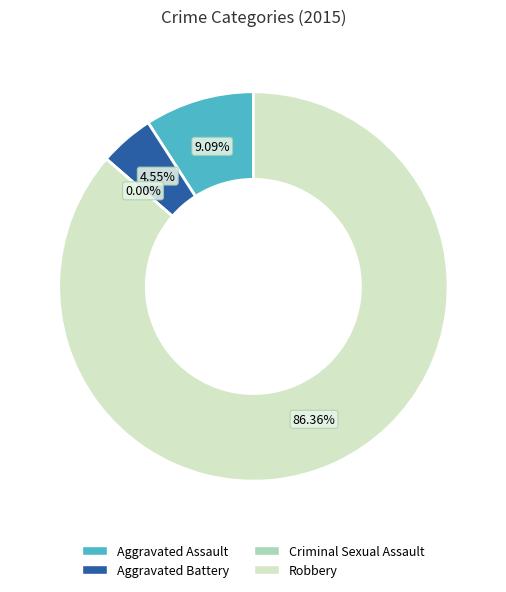

Which category accounts for the majority?

Robbery